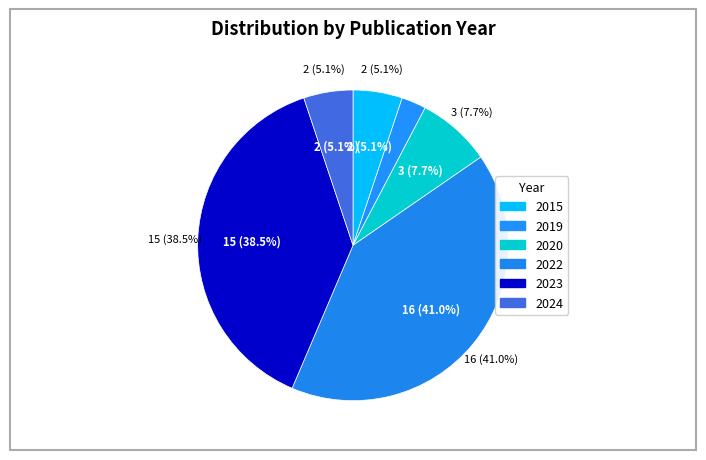

Is there a majority slice in this chart?

No